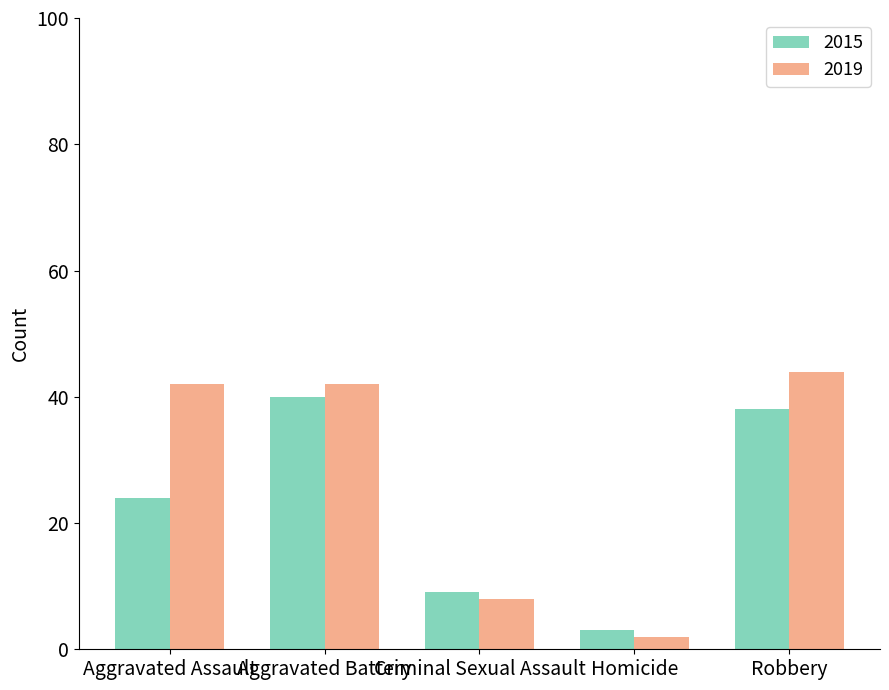

At which label is 2019 closest to 23?

Criminal Sexual Assault